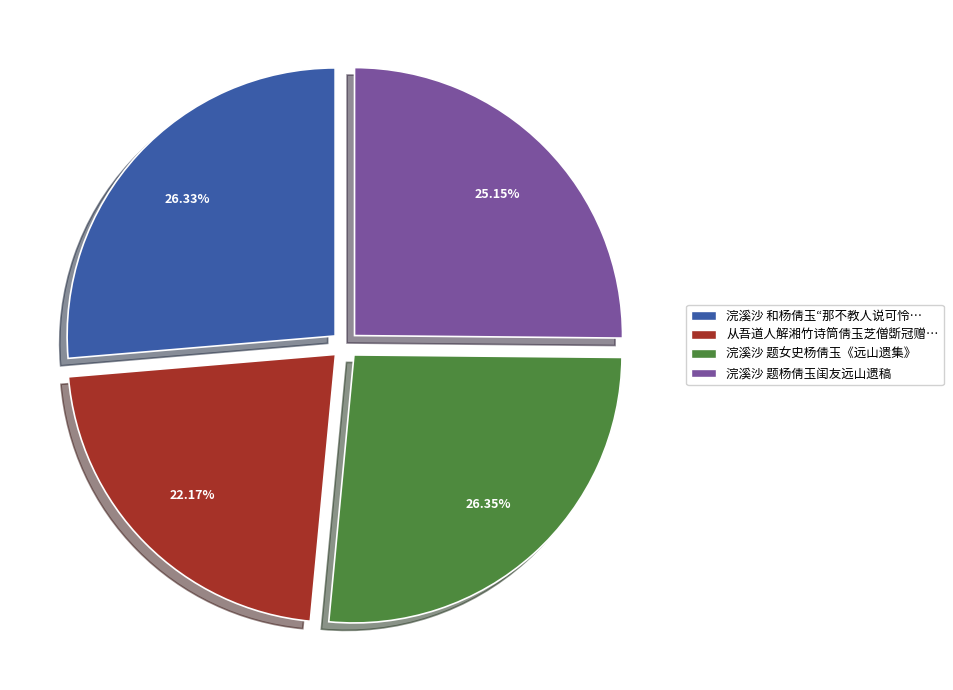

Is there a majority slice in this chart?

No